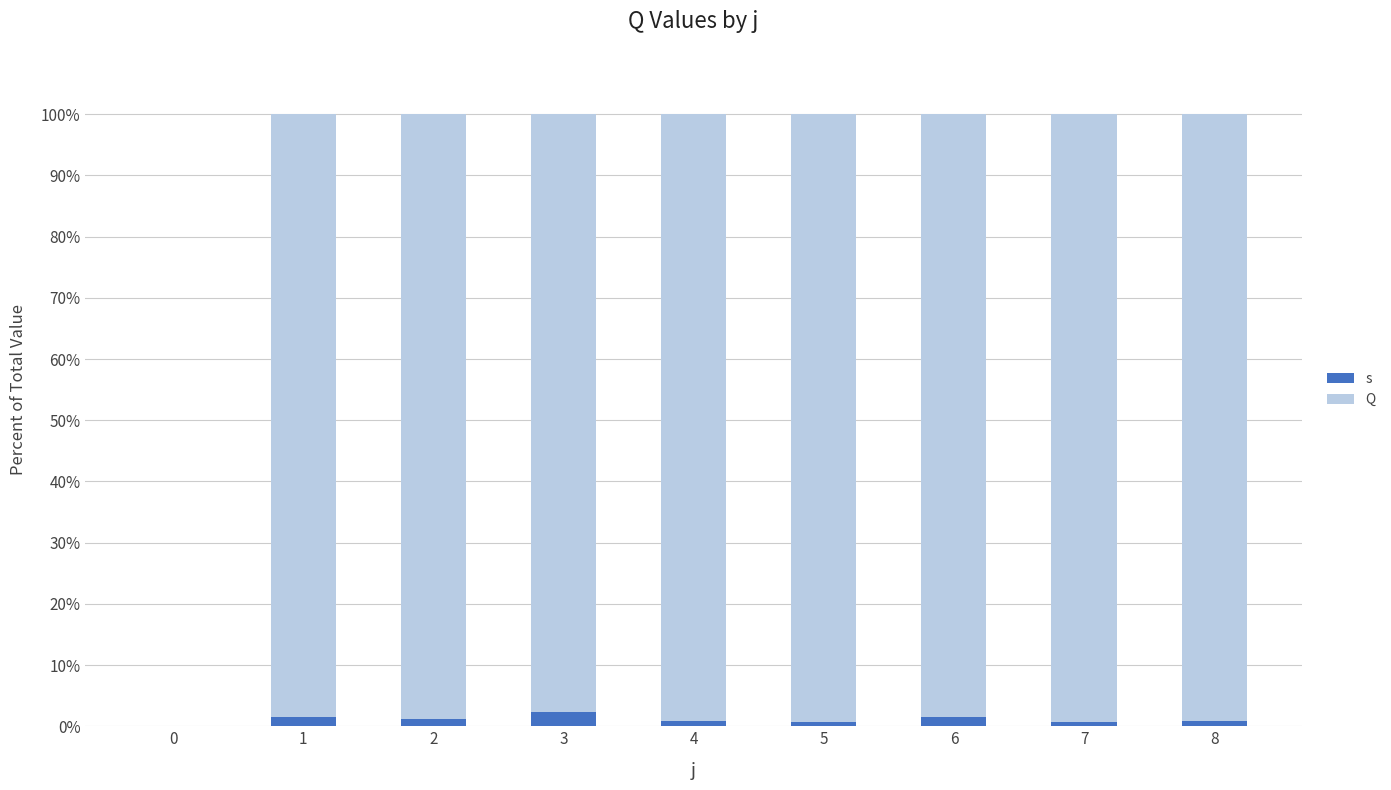

What is the difference between the s values at 1 and 2?

0.4